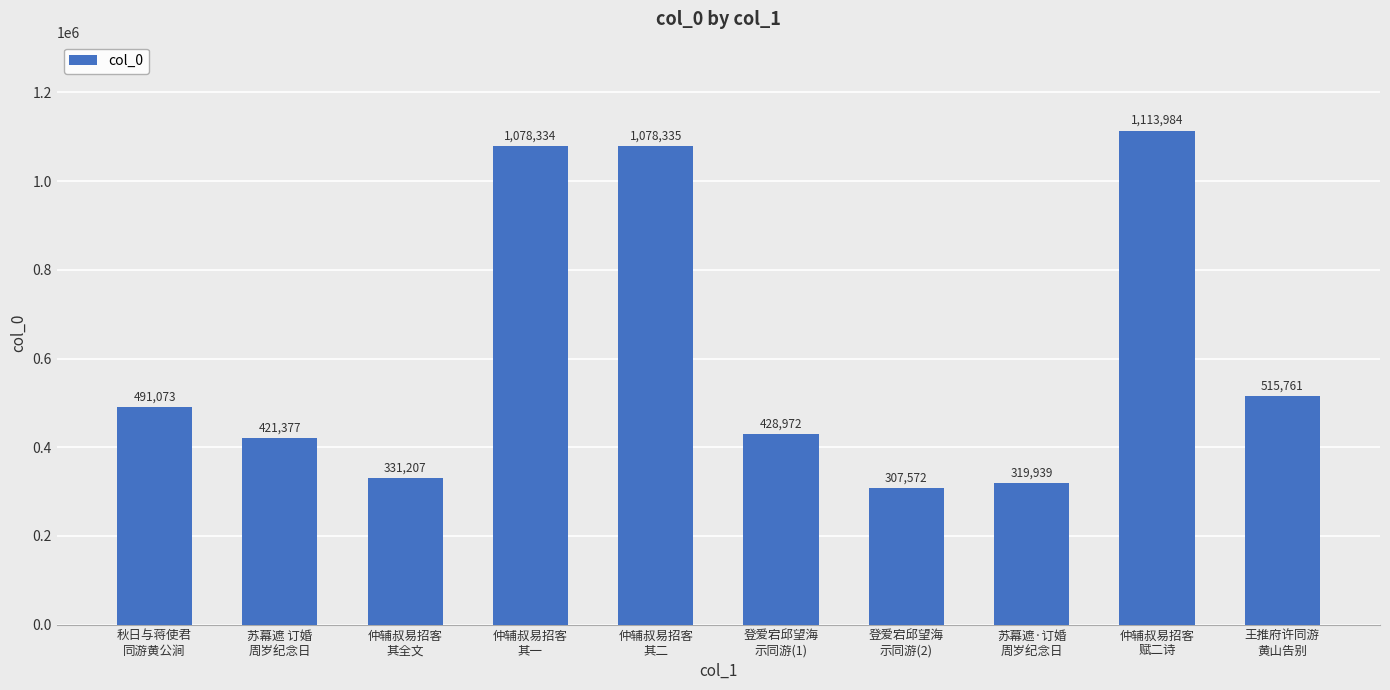

What value does the data have at 王推府许同游
黄山告别?

515761